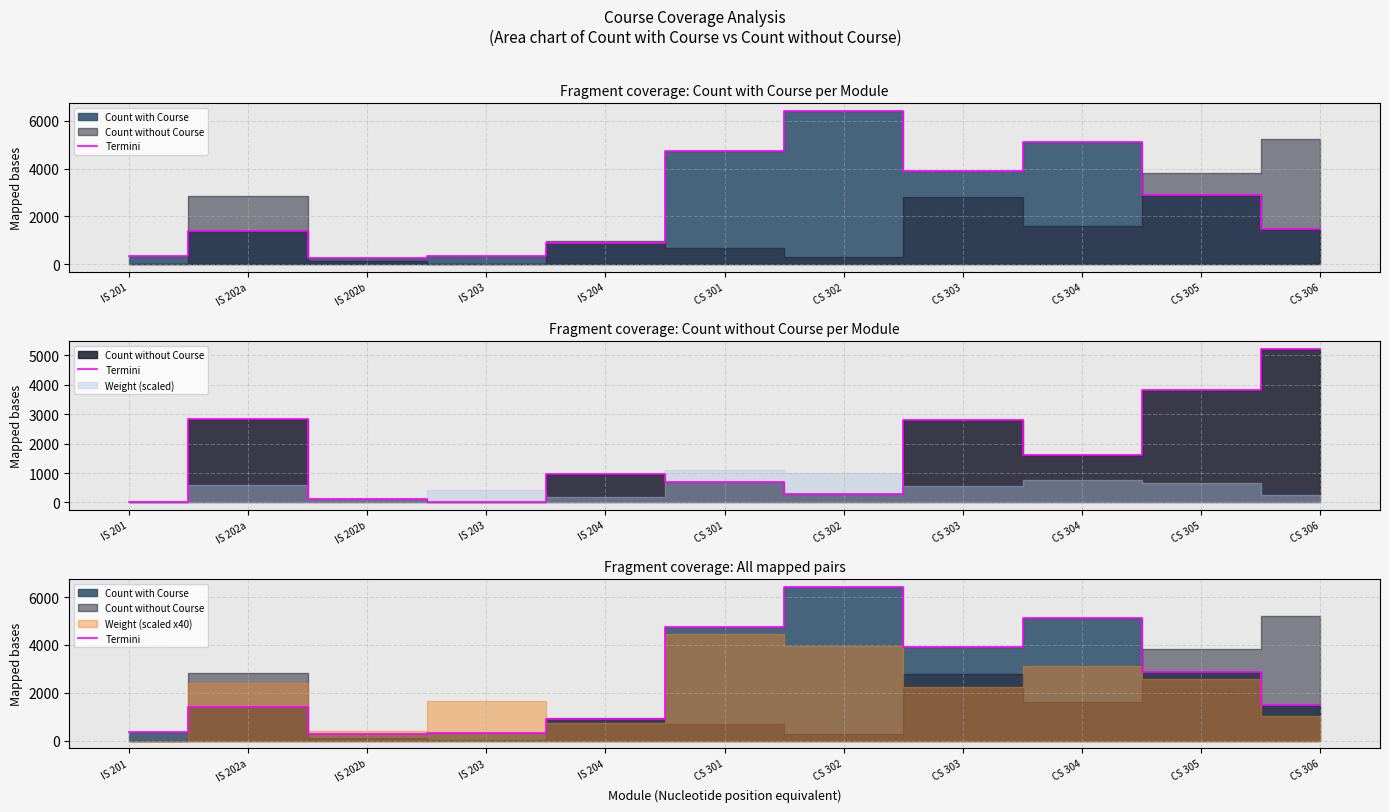

At which label is the value closest to 3345?

CS 305